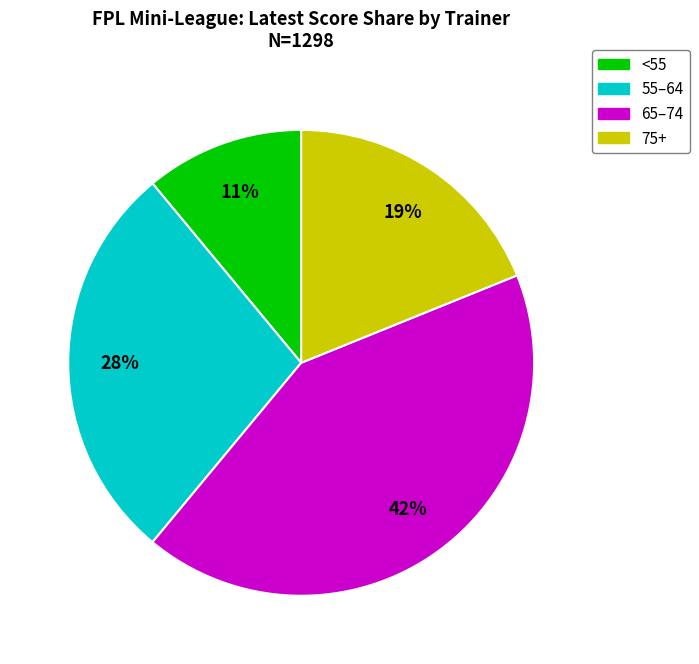

To the nearest percent, what is the average slice percentage?

25%